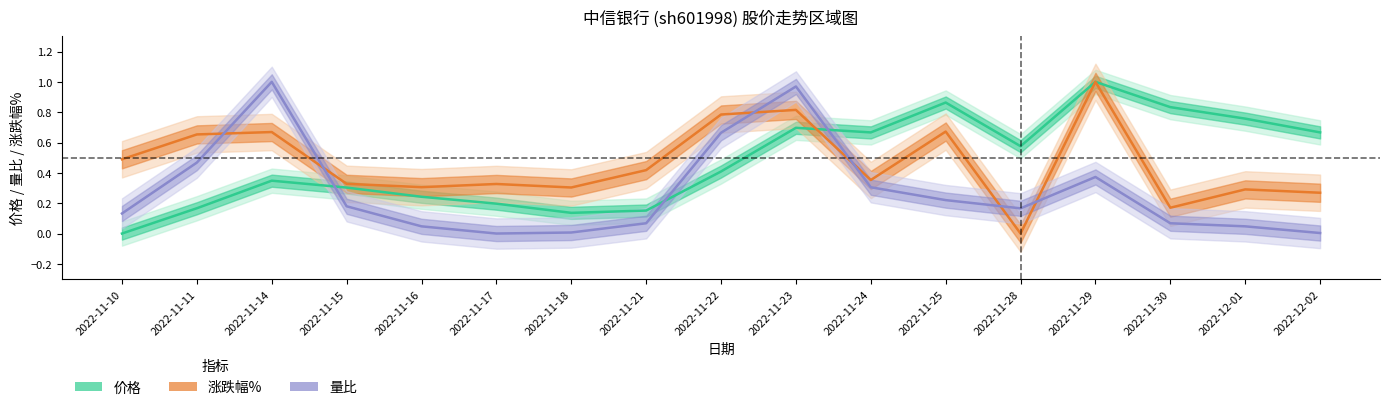

What is the value of the 涨跌幅% point at the 11th from the left?

0.4